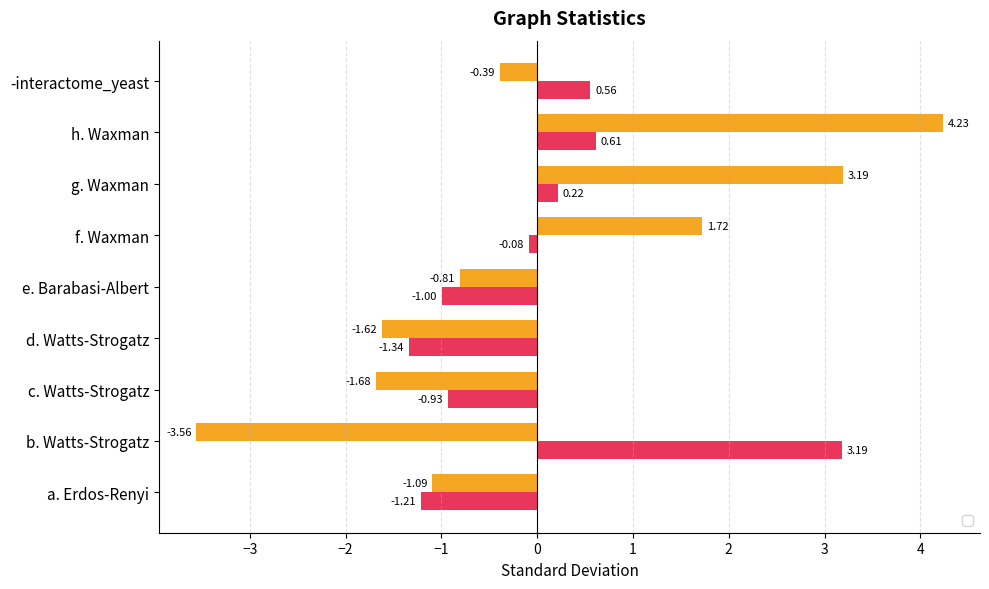

What is the smallest value displayed?

-3.6